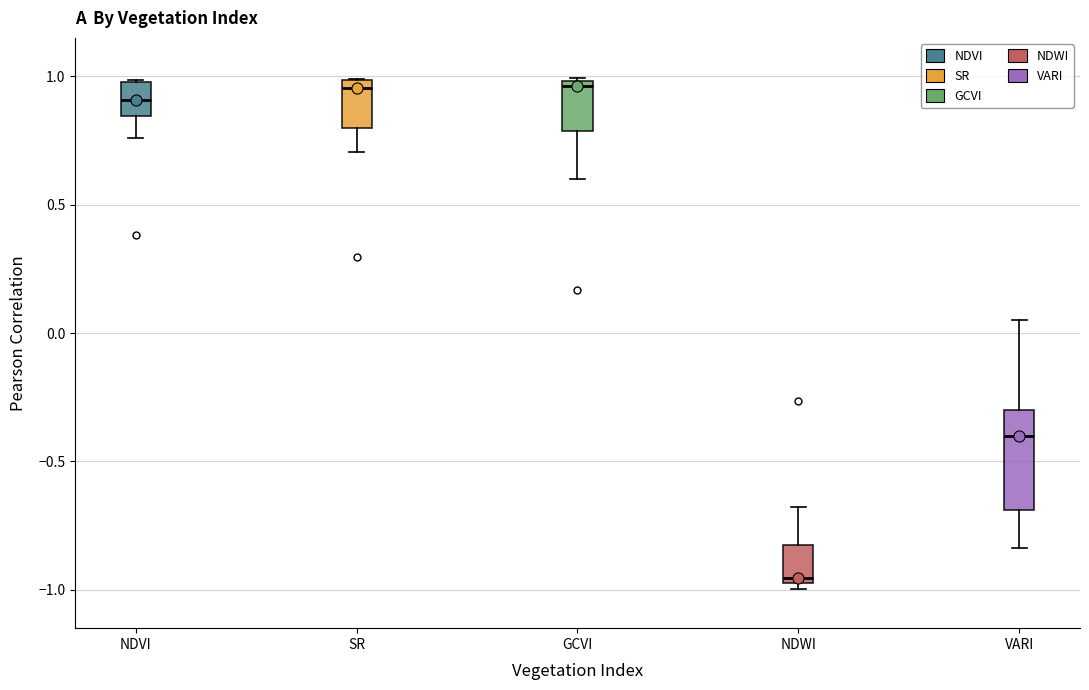

Reading left to right, transcribe this box plot: for each box, give where its median line is, the range the box spans, and where its two whiskers end, as read against the y-axis. The values are not printed on the chart, so give them approximately, as read against the axis.

NDVI: median 0.90, box 0.85 to 1.00, whiskers 0.75 to 1.00
SR: median 0.95, box 0.80 to 1.00, whiskers 0.70 to 1.00
GCVI: median 0.95, box 0.80 to 1.00, whiskers 0.60 to 1.00
NDWI: median -0.95 (just above the box's lower edge), box -0.95 to -0.85, whiskers -1.00 to -0.70
VARI: median -0.40, box -0.70 to -0.30, whiskers -0.85 to 0.05